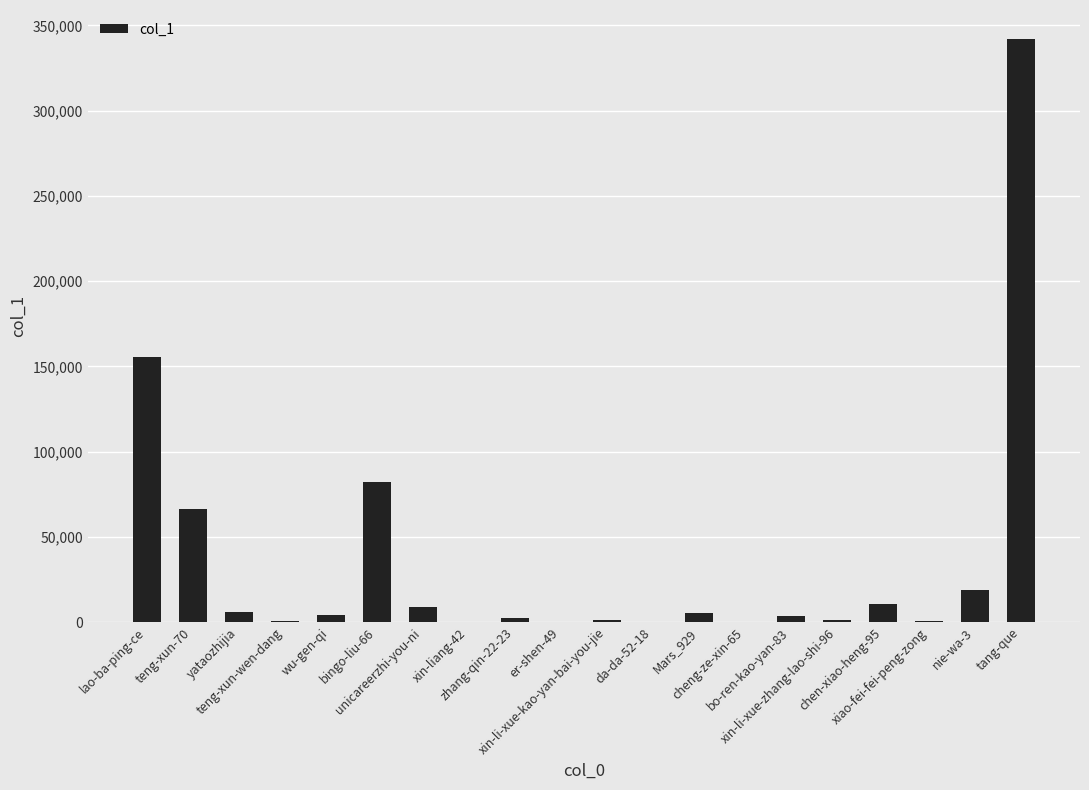

What is the change in value from teng-xun-wen-dang to wu-gen-qi?

+3669